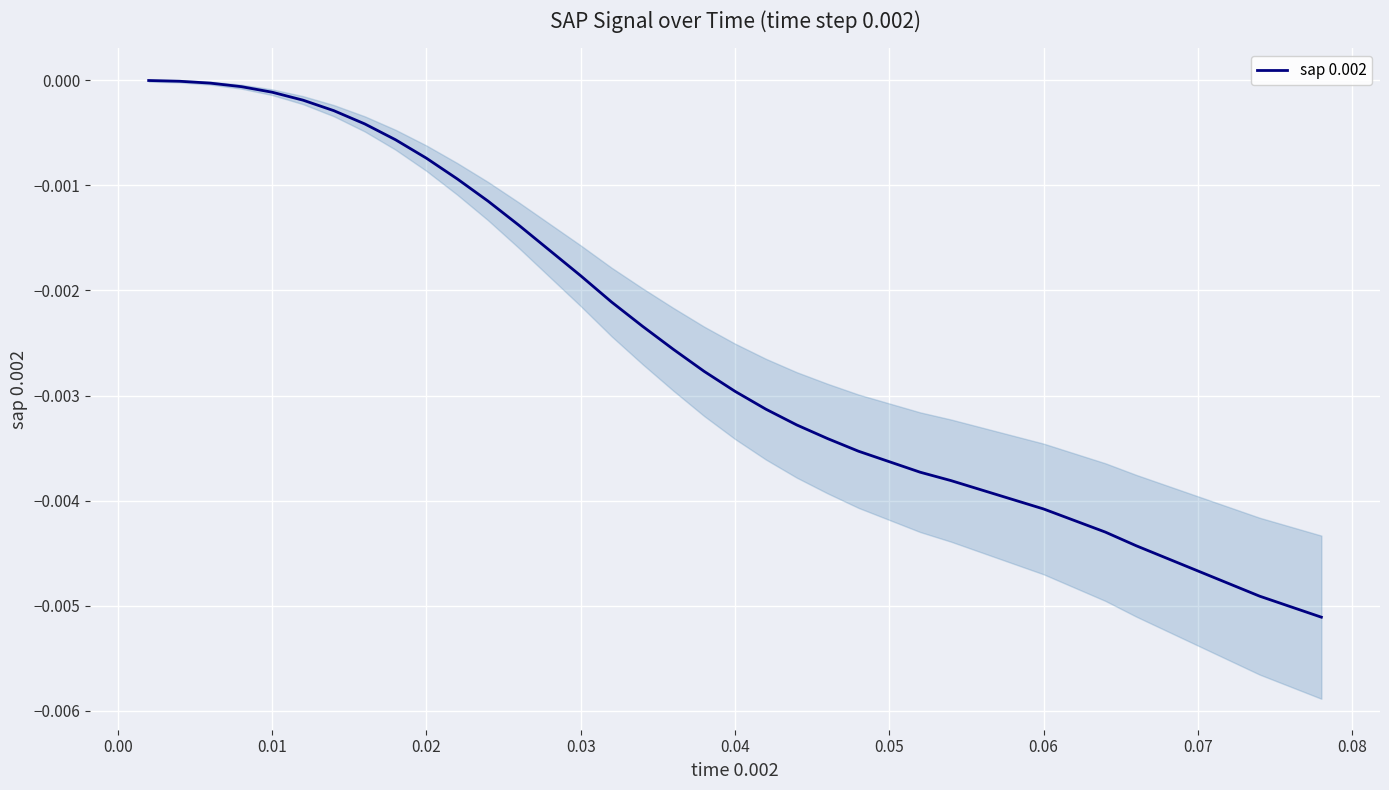

The chart shows a value of -0.0 at 0.04. True or false?

True